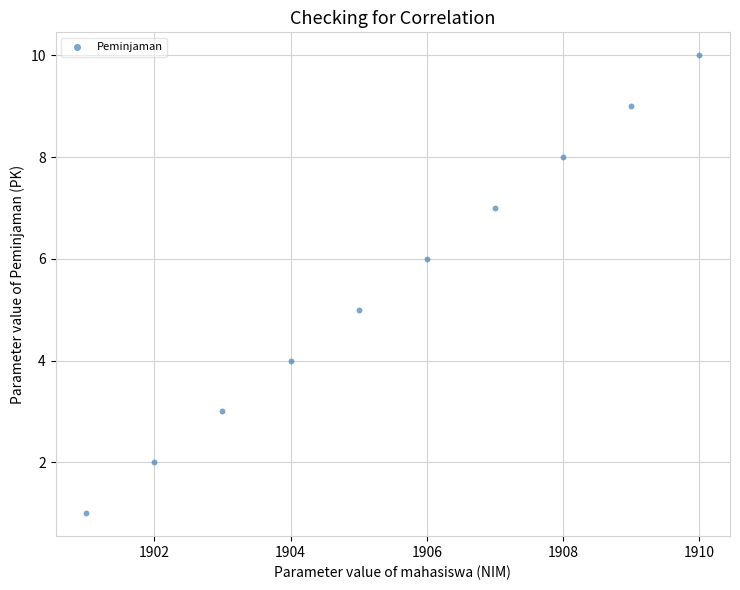

What is the range of Y values (max minus min)?

9